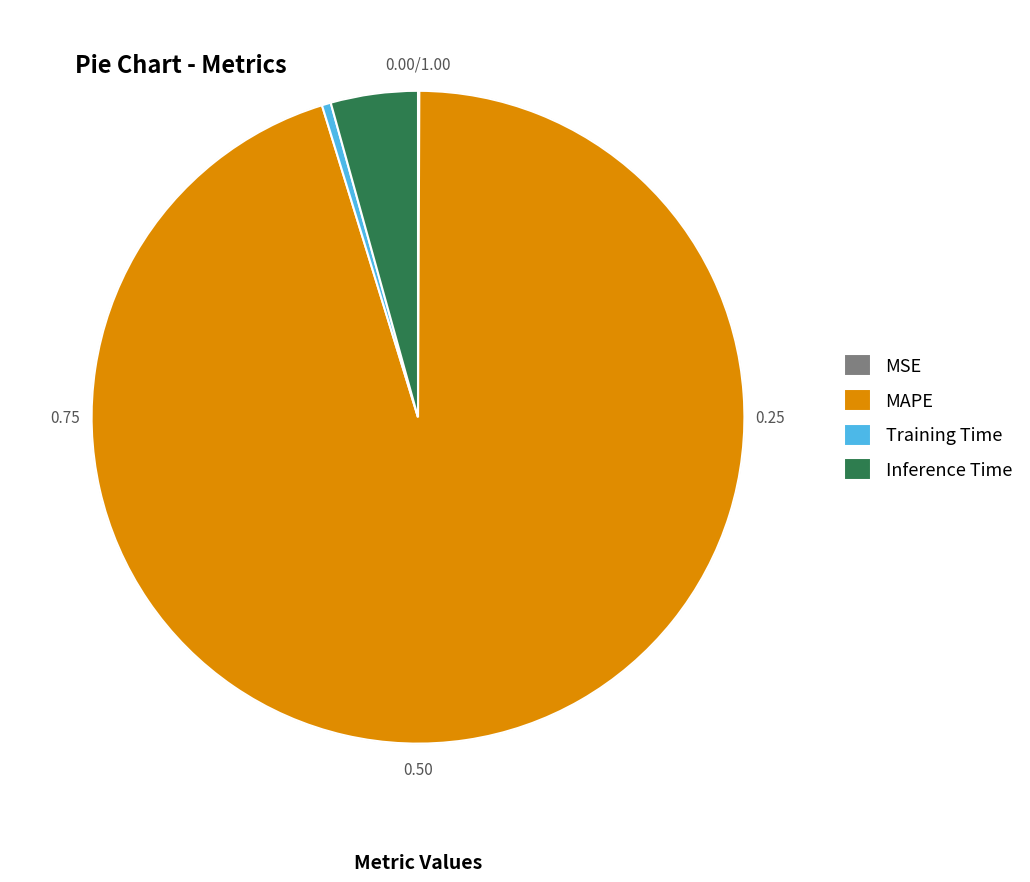

Between Training Time and Inference Time, which is larger?

Inference Time